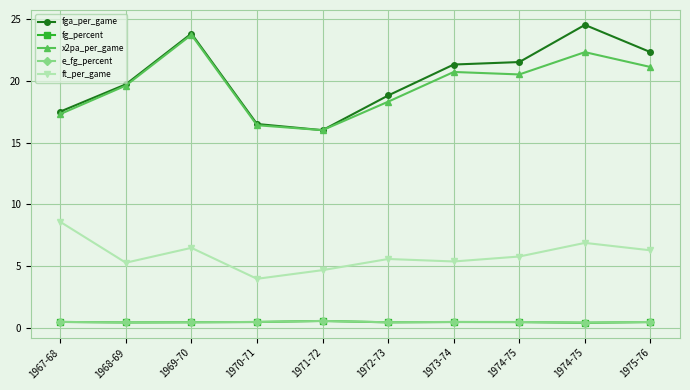

Does the chart have visible grid lines?

Yes